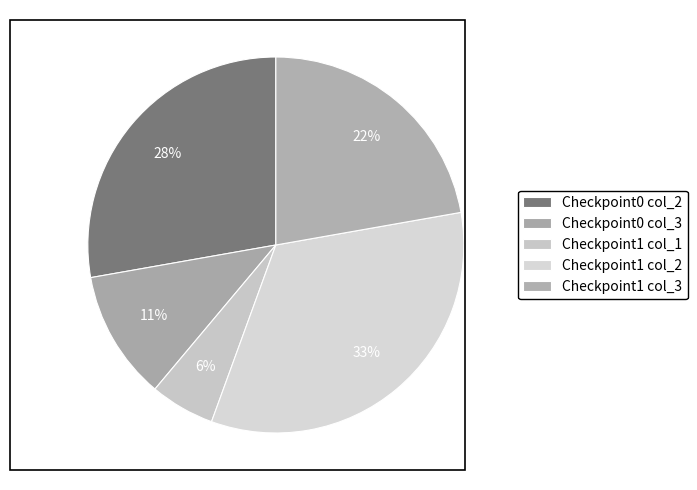

Is Checkpoint0 col_2 the majority of the pie?

No